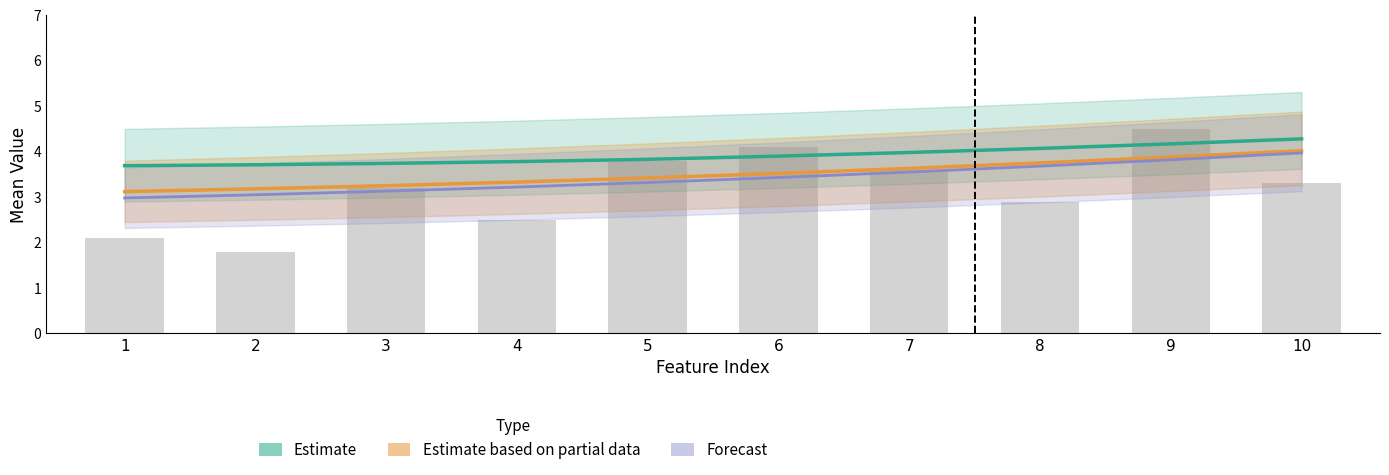

List the series in order of their overall mean, highest first.

Estimate, Estimate based on partial data, Forecast